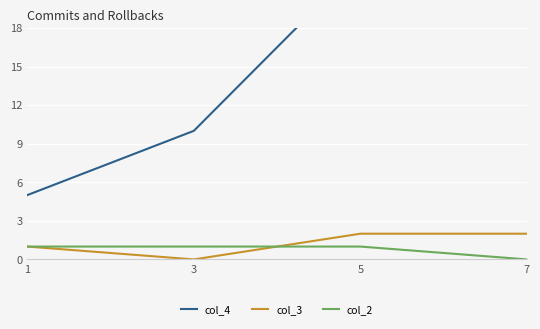

Is the value of col_2 at 1 greater than the value of col_3 at 1?

No